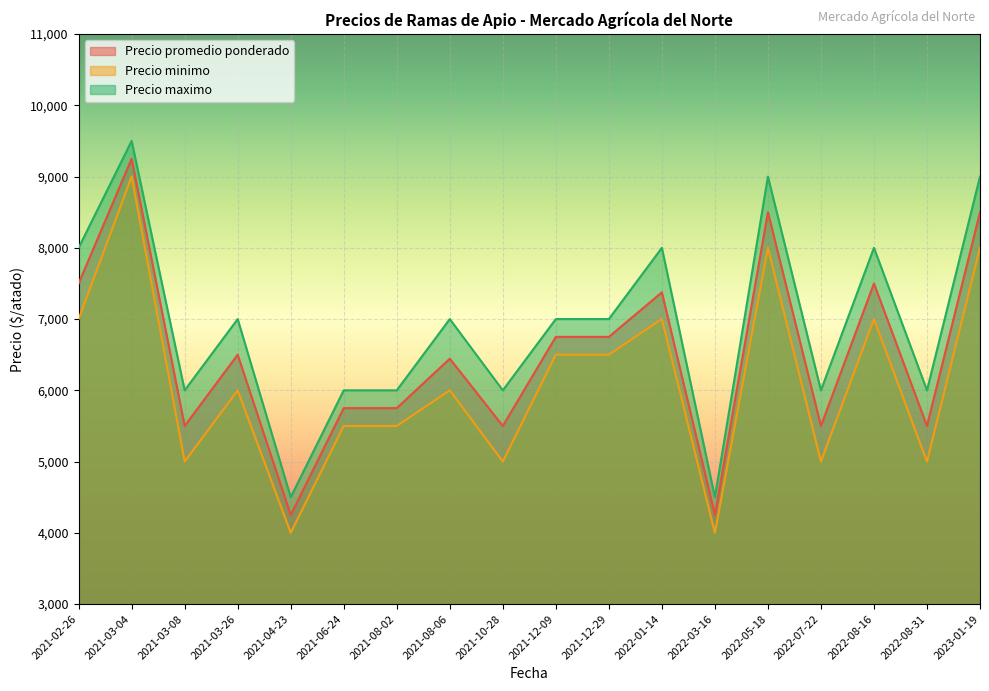

True or false: Precio minimo and Precio promedio ponderado cross at least once.

False